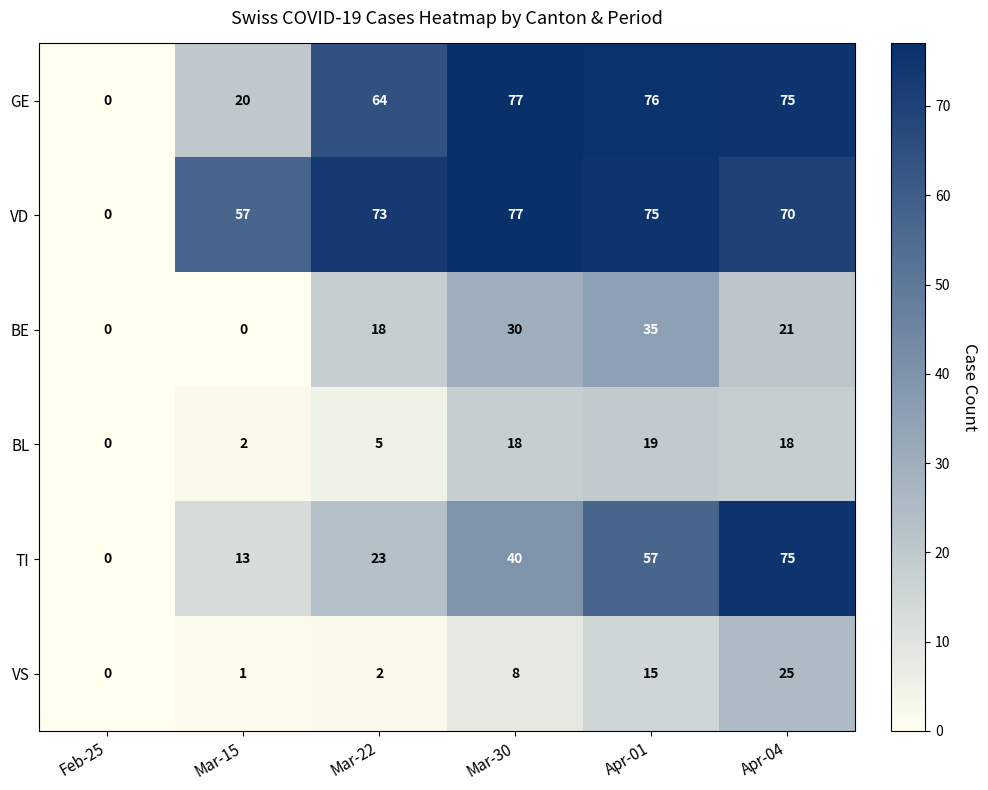

Which series changed the most between Mar-30 and Apr-01?

TI